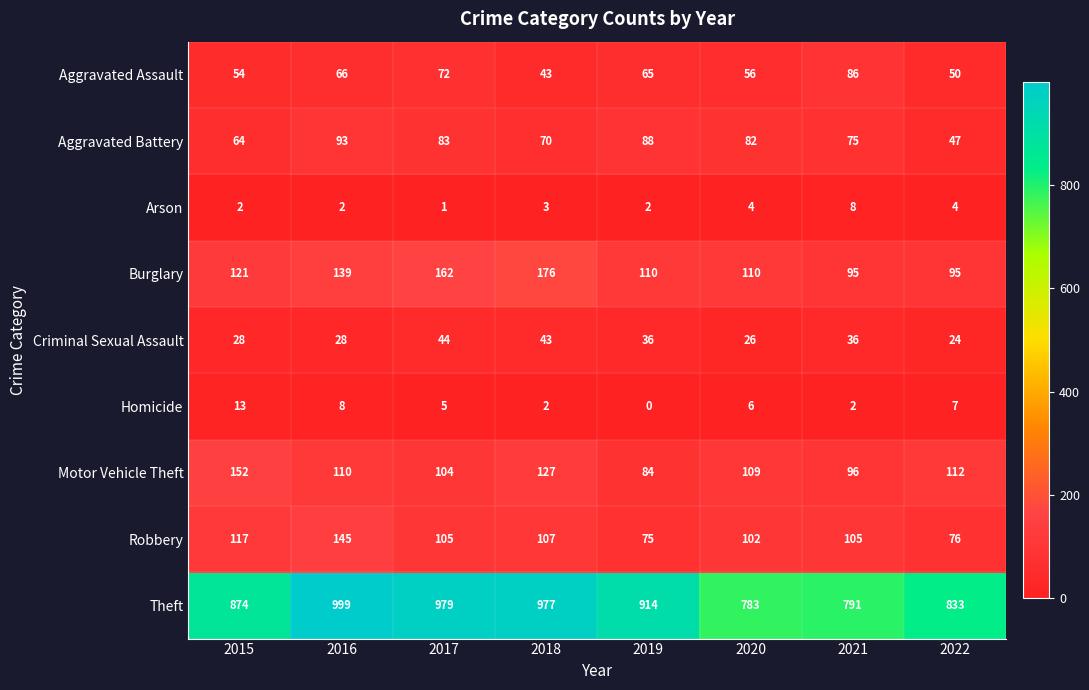

Which series has the largest range (max minus min)?

Theft